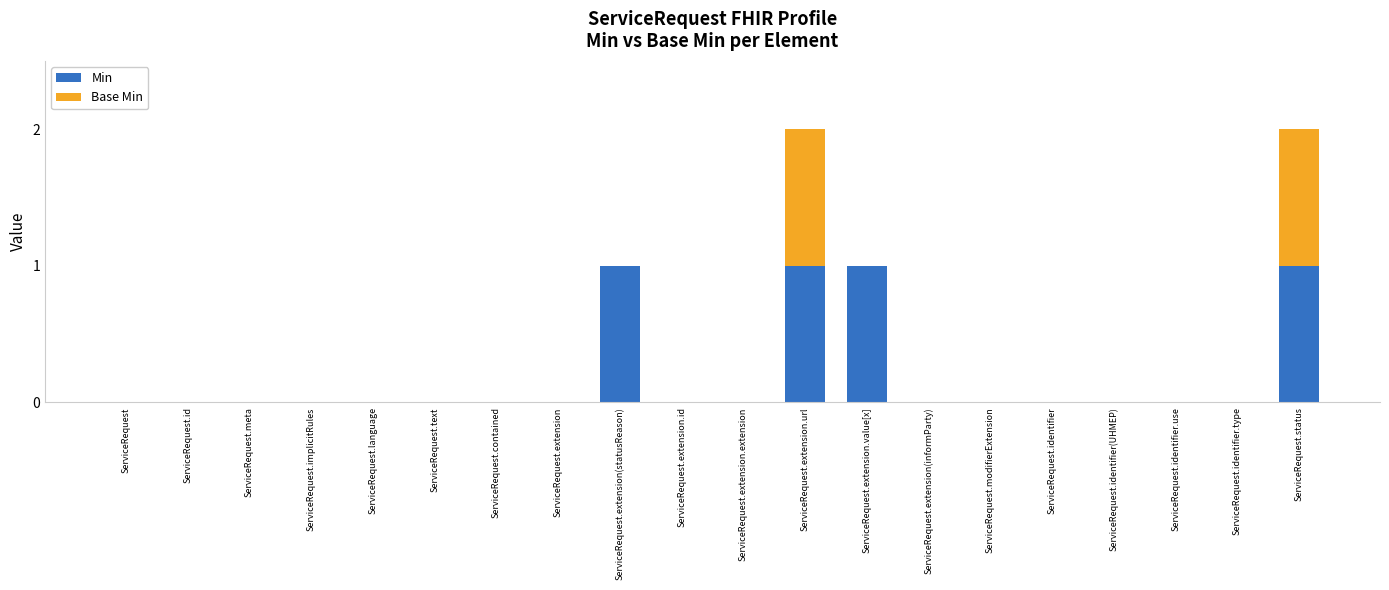

True or false: Min has a value of 0 at ServiceRequest.extension(informParty).

True